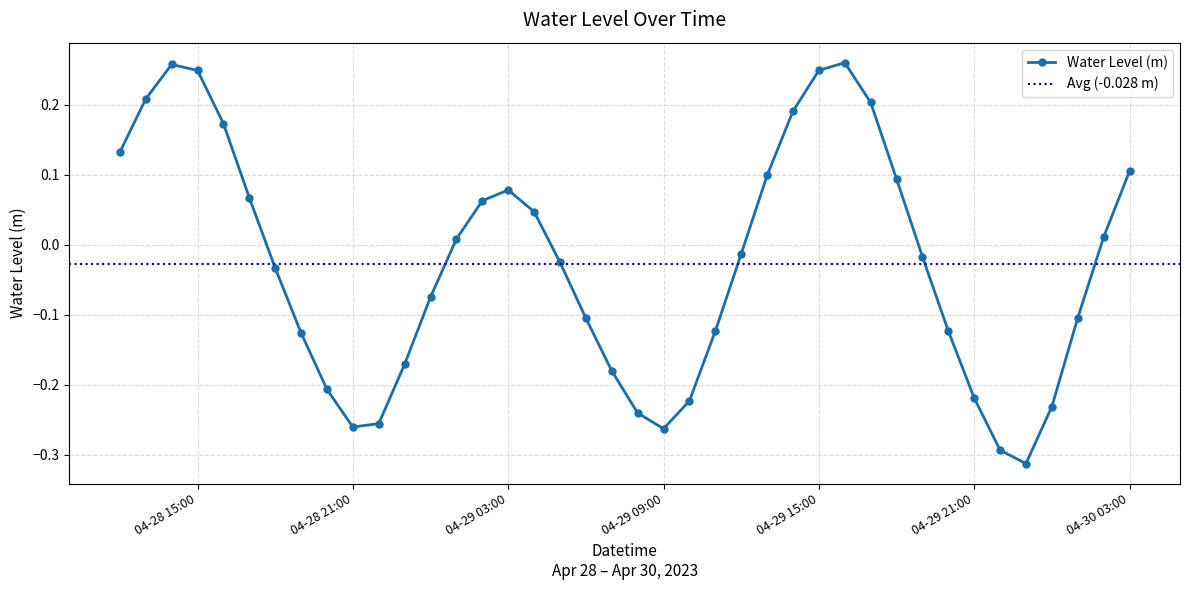

At which label does the data first exceed 0?

2023-04-28 12:00:00